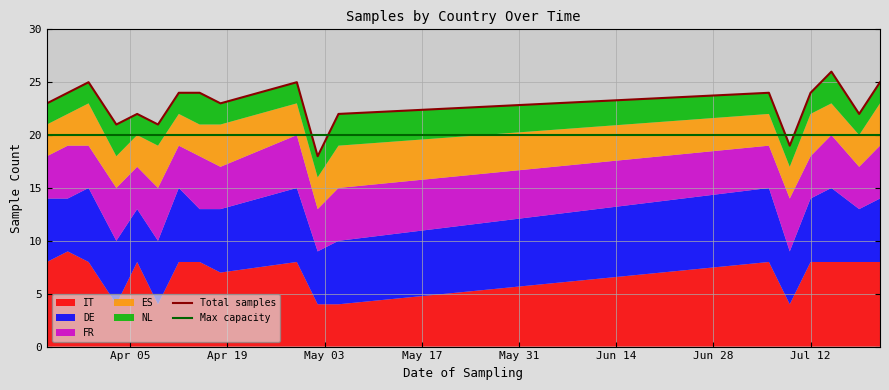

What are all the series names shown in the legend?

IT, DE, FR, ES, NL